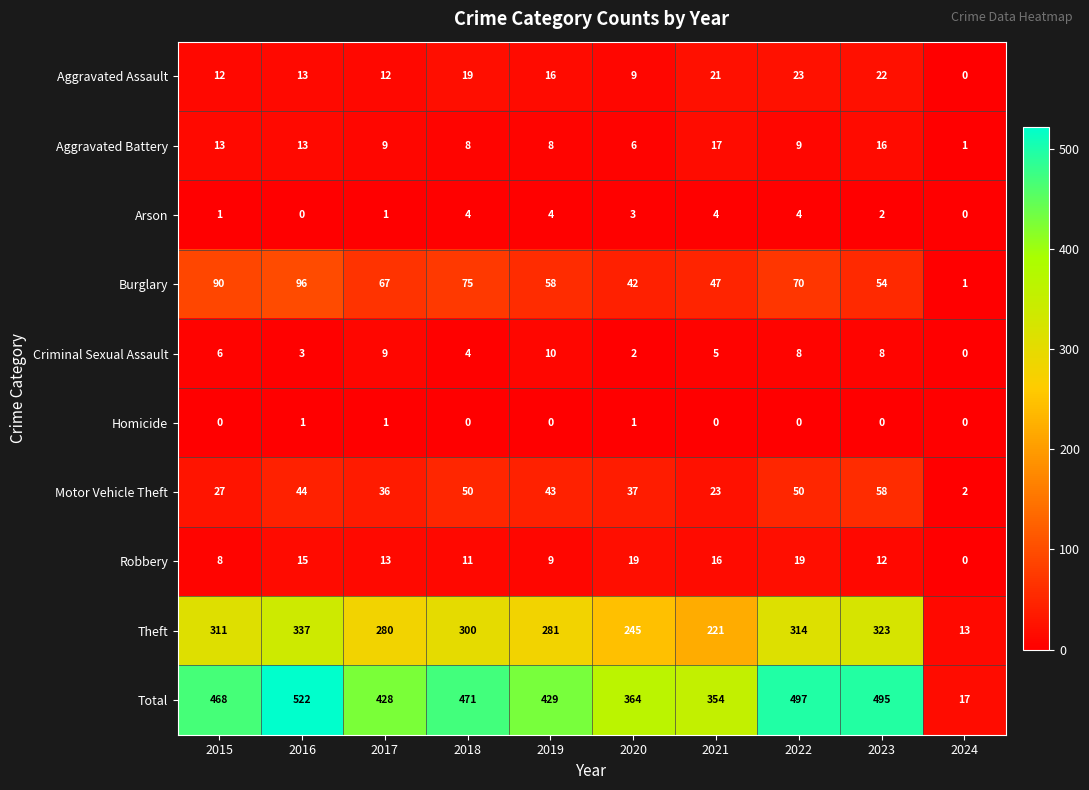

List the series in order of their peak value, lowest first.

Homicide, Arson, Criminal Sexual Assault, Aggravated Battery, Robbery, Aggravated Assault, Motor Vehicle Theft, Burglary, Theft, Total